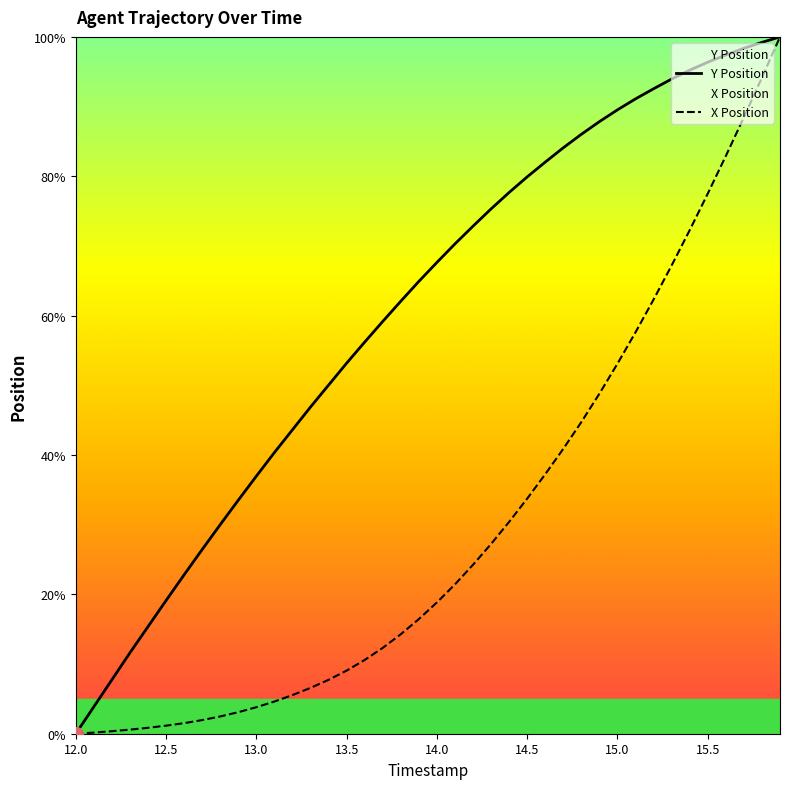

What is the value of the X Position point at the 27th from the left?

37.2